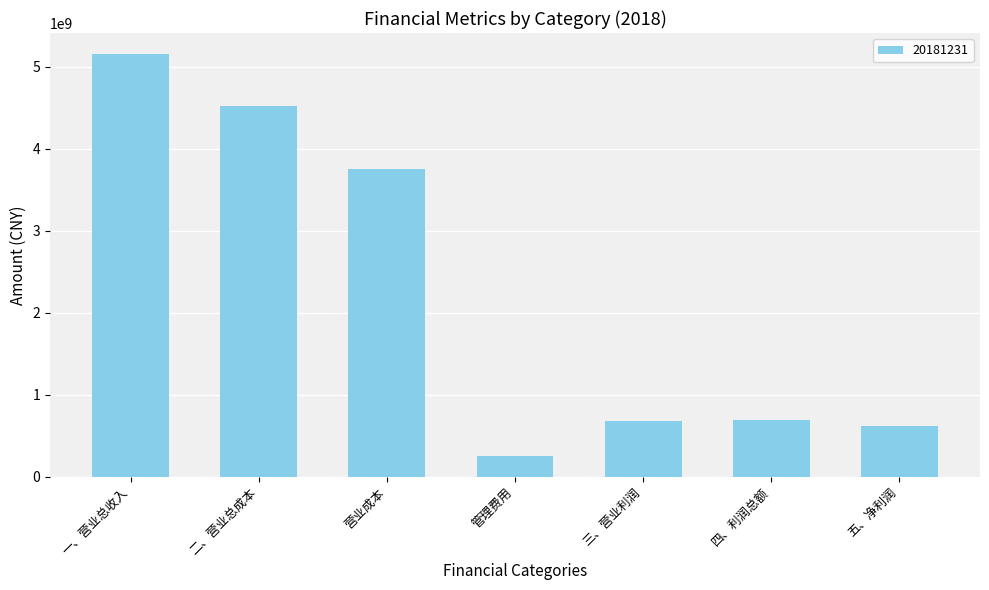

How many bars are there in total?

7